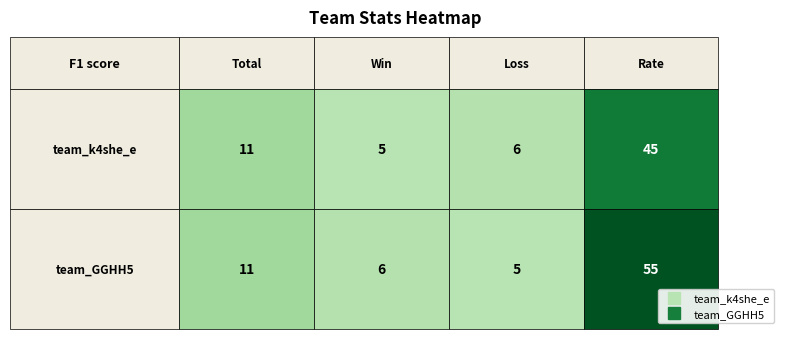

Count the number of categories in the chart.

4